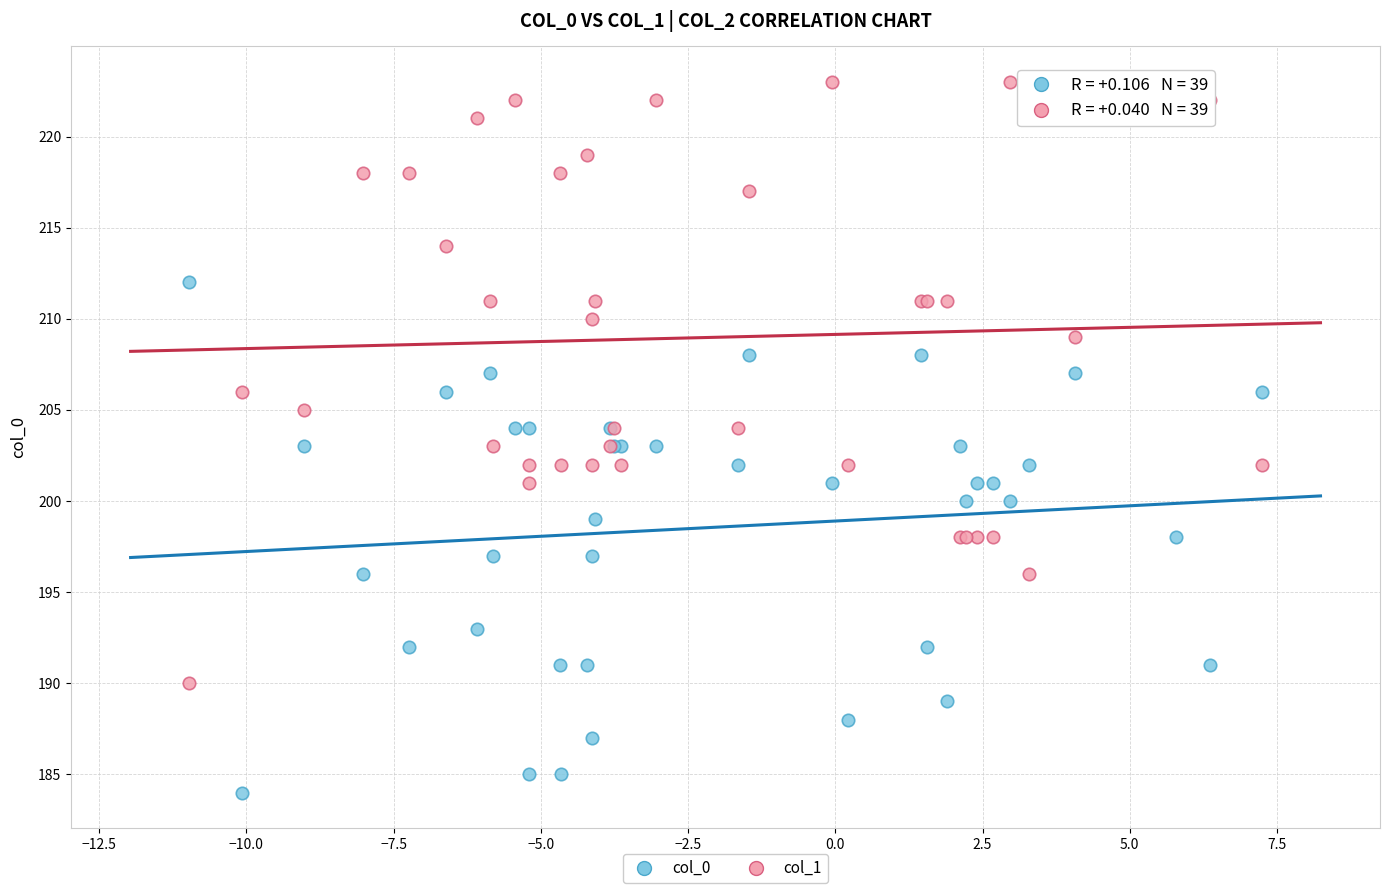

Which series contains the lowest Y value?

col_0